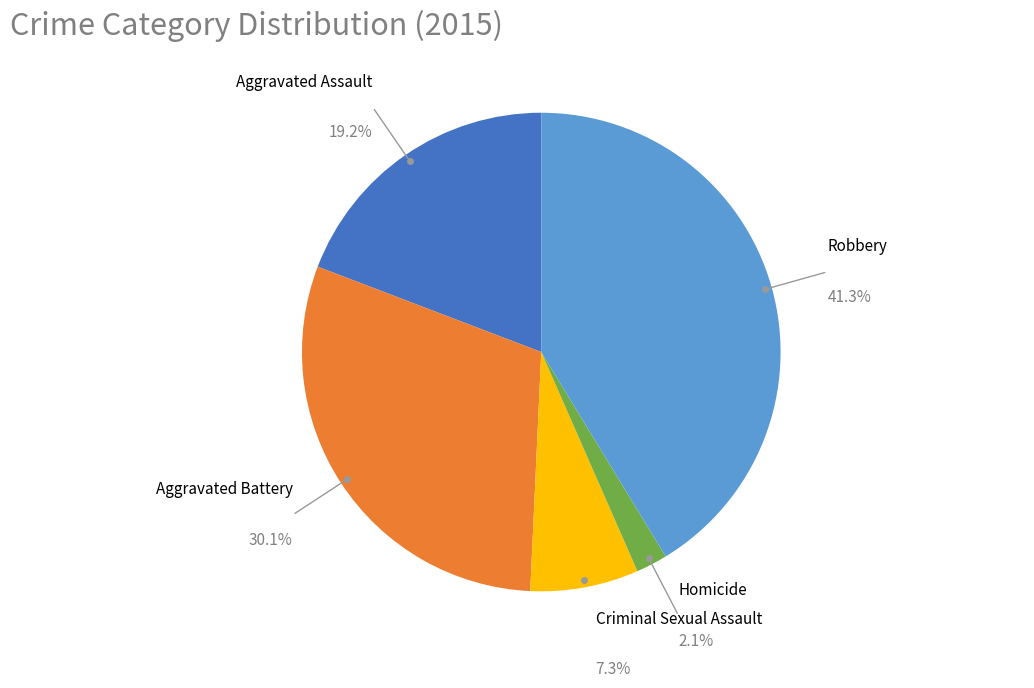

Does Aggravated Battery account for over 50% of the chart?

No